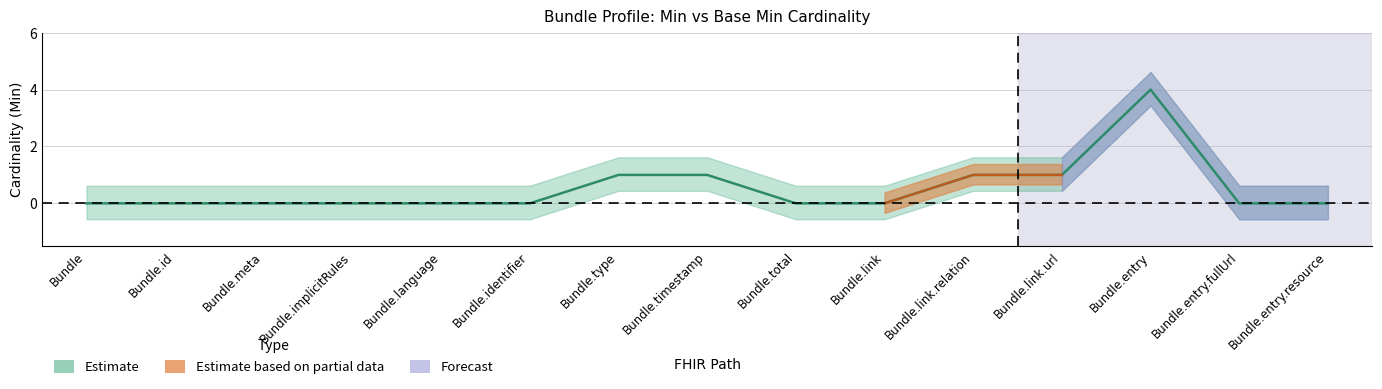

How many data points are above 0?

5